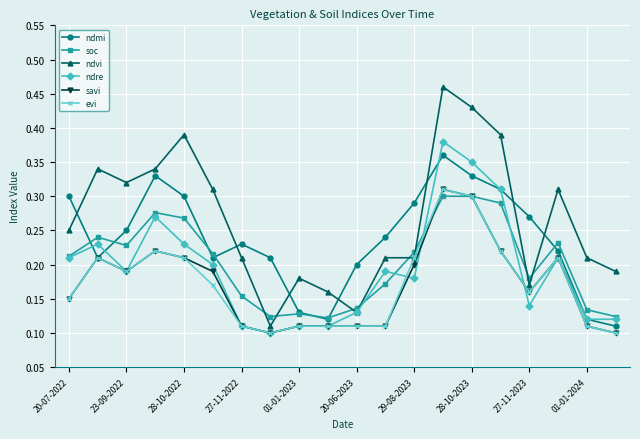

Is this an area chart (filled region under the line)?

No